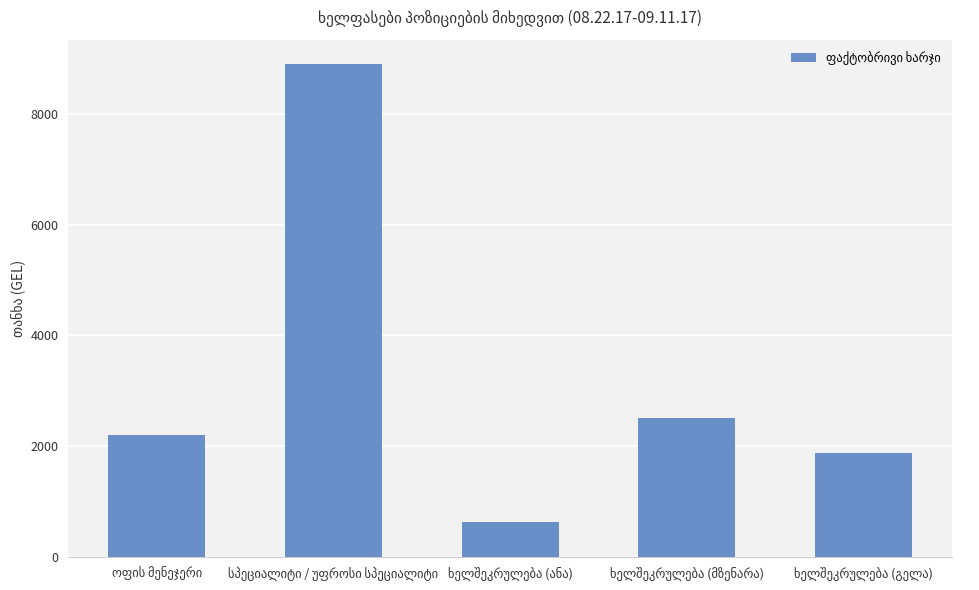

What is the difference between the second highest and second lowest values?

625.0